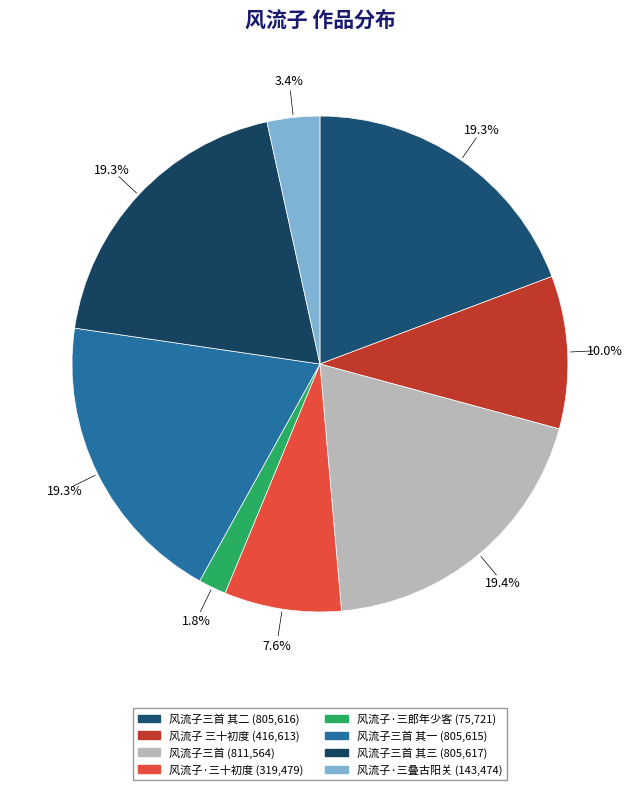

How many slices are in this pie chart?

8